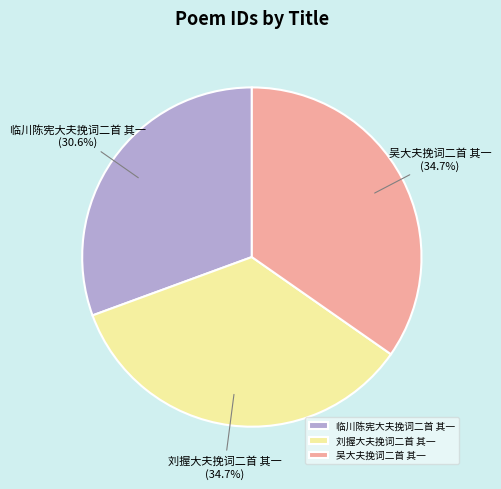

What percentage is the 刘握大夫挽词二首 其一 slice, to the nearest percent?

35%